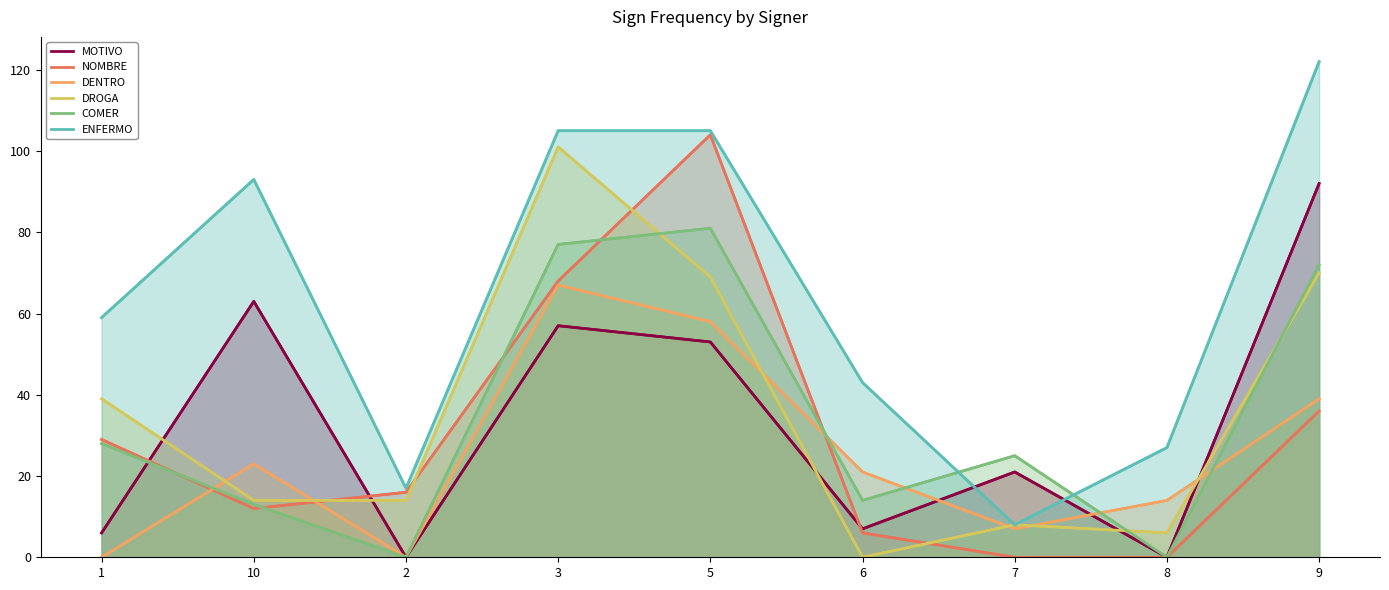

True or false: MOTIVO has more than 1 points higher than both neighbors.

True